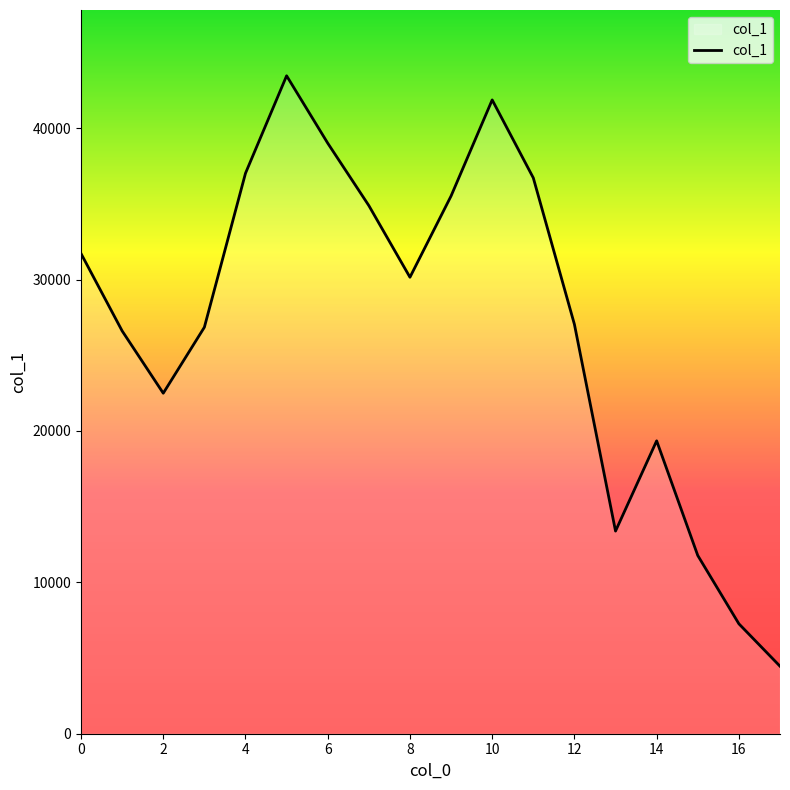

What is the minimum value shown in the chart?

4459